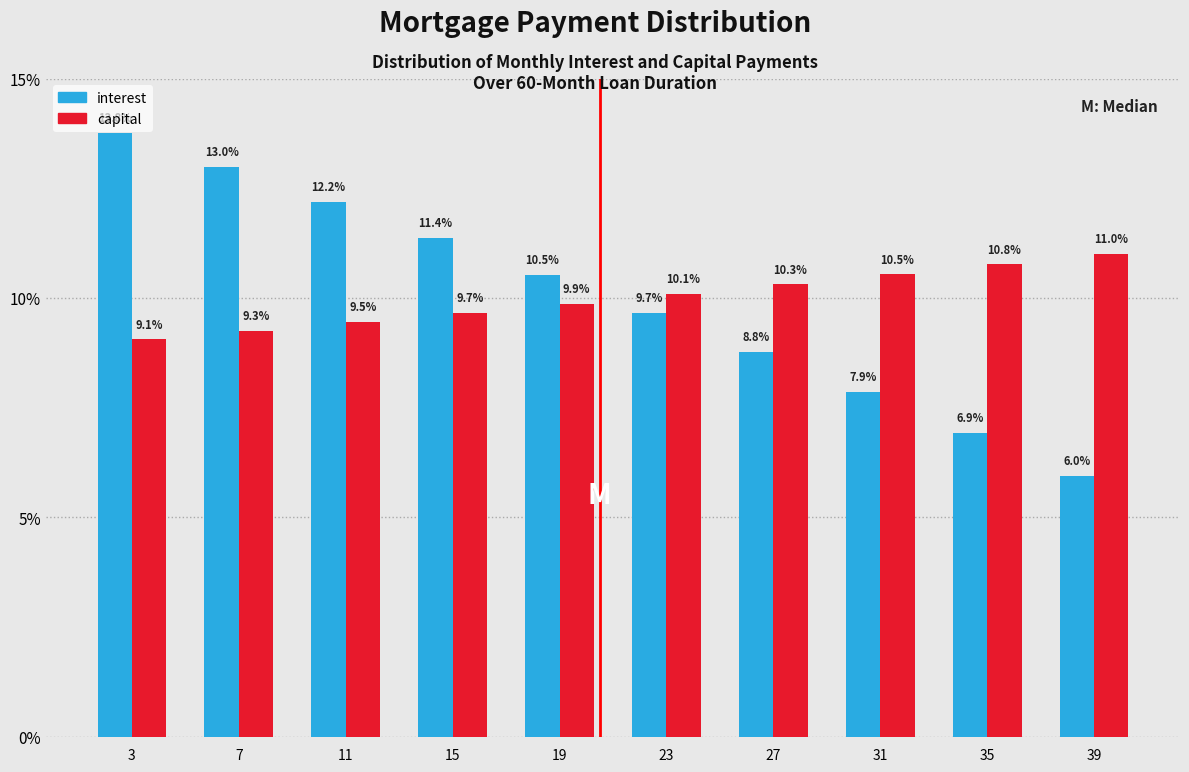

Reading left to right, extract all data points from this chart.

interest: 3=13.8	7=13.0	11=12.2	15=11.4	19=10.5	23=9.7	27=8.8	31=7.9	35=6.9	39=6.0
capital: 3=9.1	7=9.3	11=9.5	15=9.7	19=9.9	23=10.1	27=10.3	31=10.5	35=10.8	39=11.0